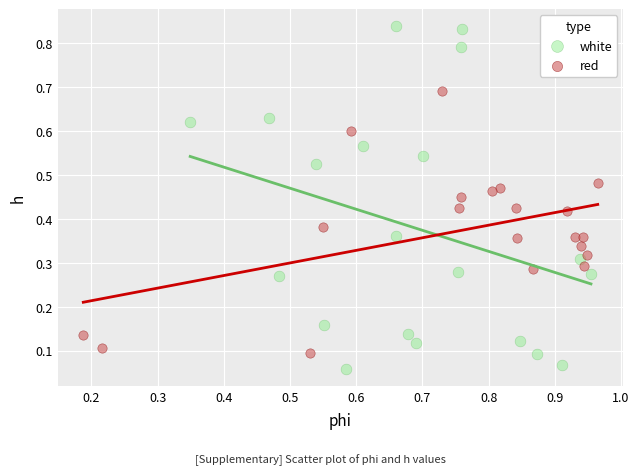

Which series reaches the minimum Y coordinate?

white